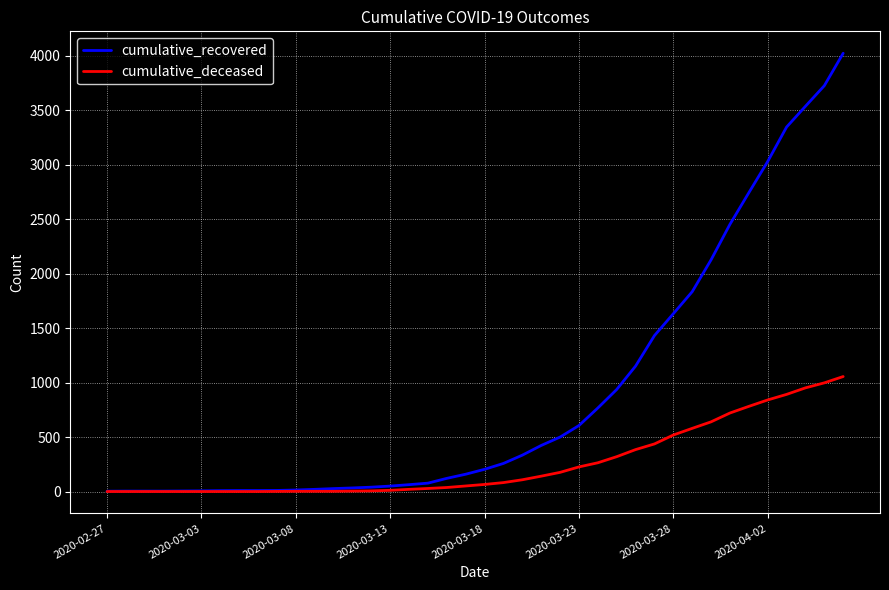

Which series has the widest spread of values?

cumulative_recovered